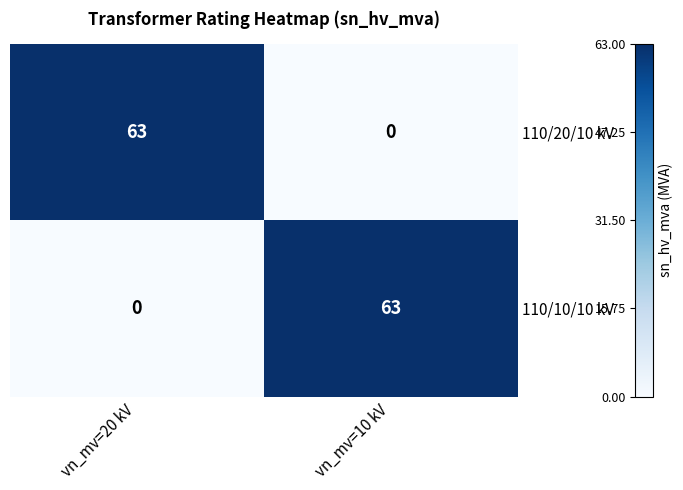

The value of 110/10/10 kV at vn_mv=10 kV is 98. True or false?

False